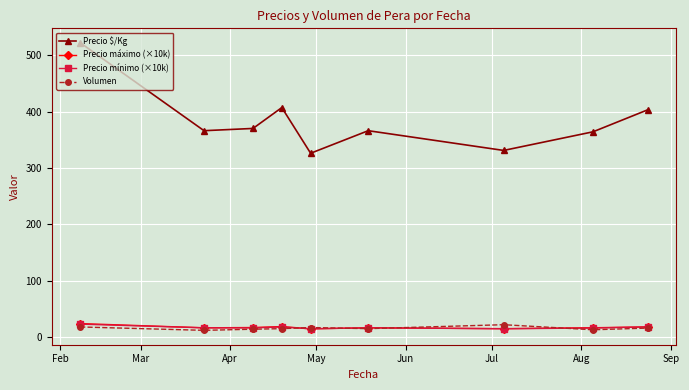

What is the minimum value for Volumen?

12.0